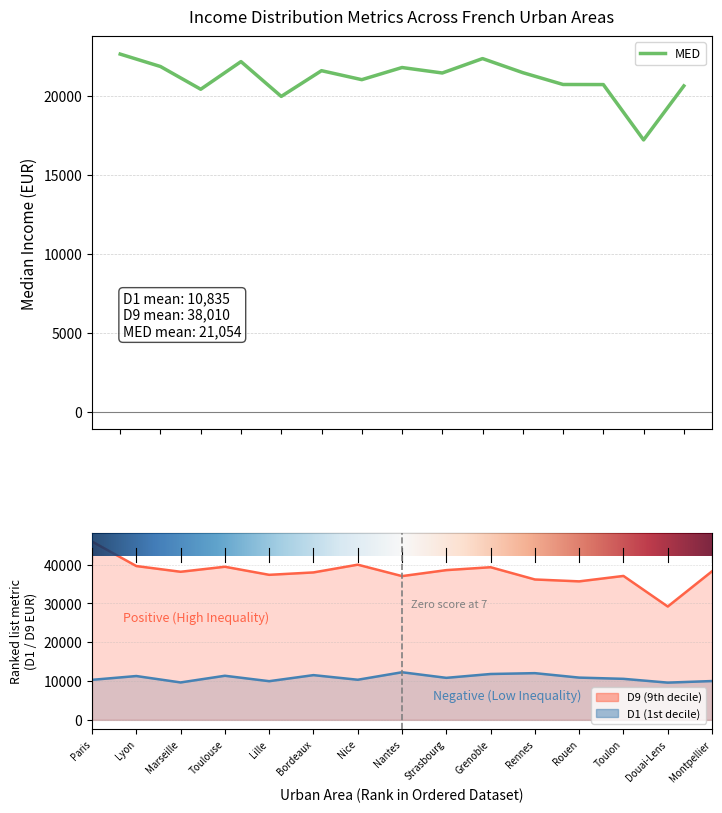

What is the label of the 1st point from the left?

Paris